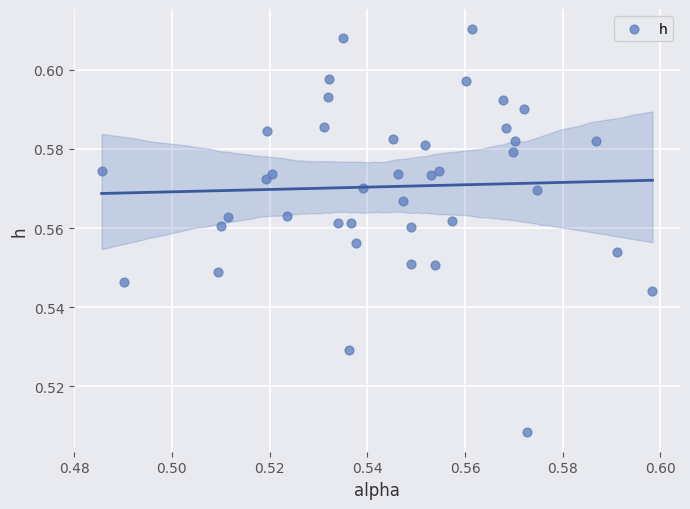

How many data points are displayed?

40